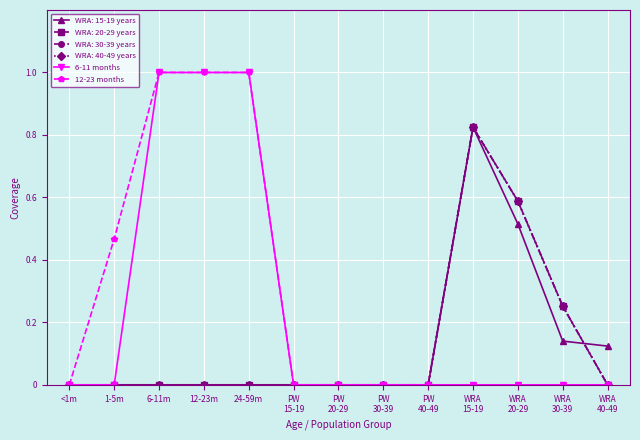

Does the chart have visible grid lines?

Yes